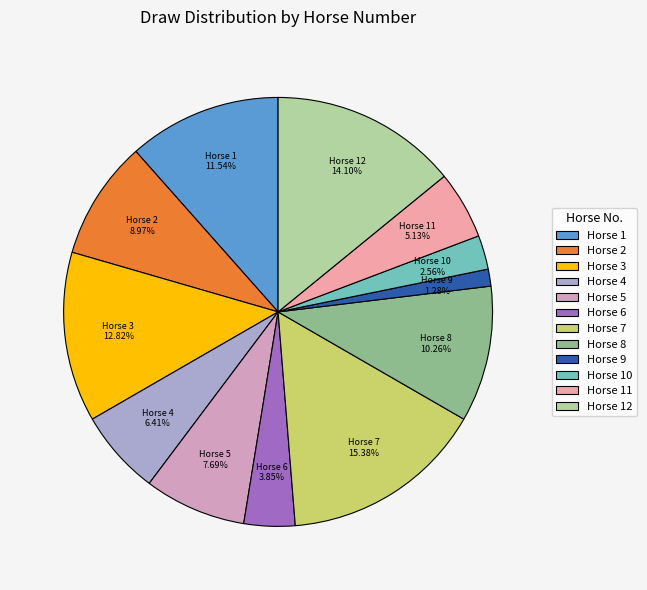

Rank the categories by value from lowest to highest.

Horse 9, Horse 10, Horse 6, Horse 11, Horse 4, Horse 5, Horse 2, Horse 8, Horse 1, Horse 3, Horse 12, Horse 7